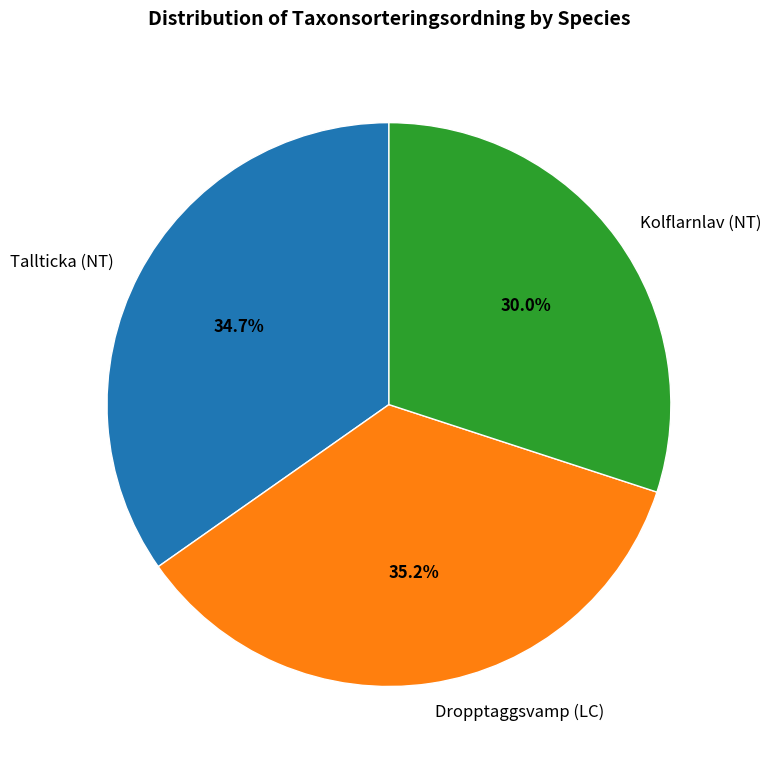

Which slice is the smallest?

Kolflarnlav (NT)